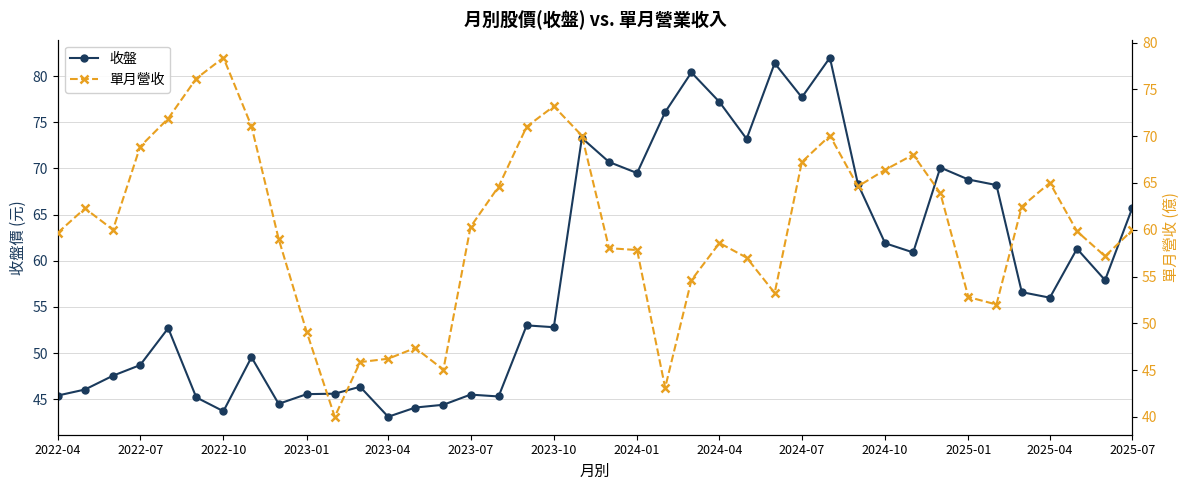

True or false: 單月營收 has more than 1 interior local peaks.

True